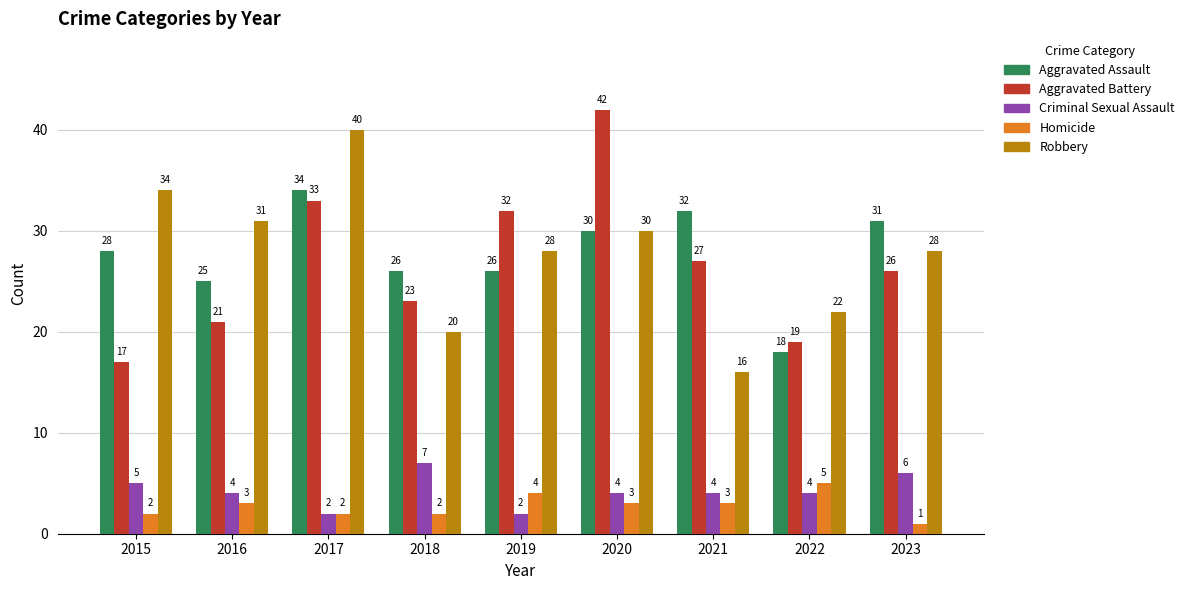

Rank the series at 2016 from lowest to highest value.

Homicide, Criminal Sexual Assault, Aggravated Battery, Aggravated Assault, Robbery